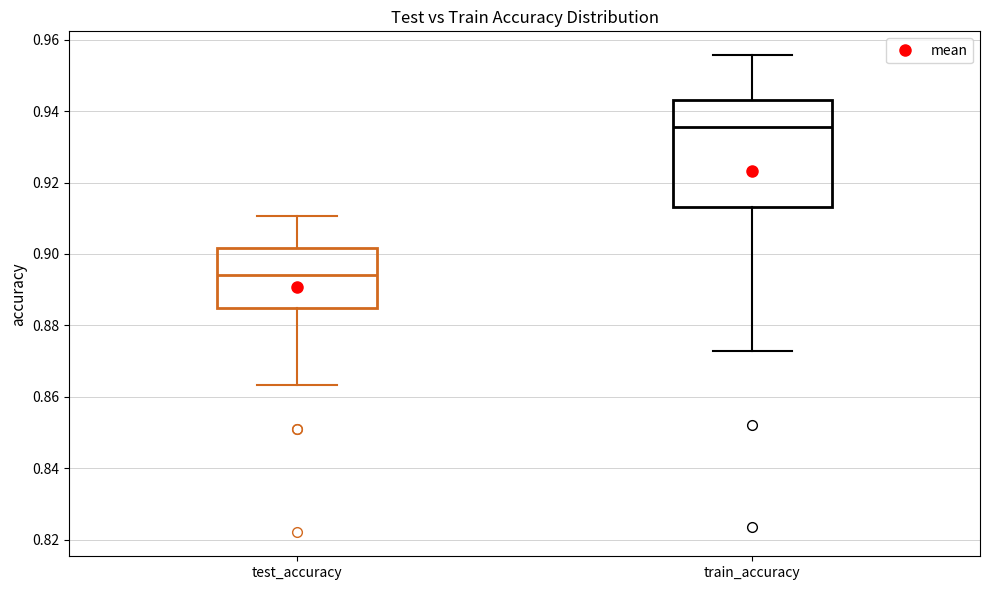

Reading left to right, read every box against the y-axis: the position of its median line, the range the box covers, and the ends of its whiskers. The values are not printed on the chart, so give them approximately, as read against the axis.

test_accuracy: median 0.894, box 0.884 to 0.902, whiskers 0.864 to 0.910
train_accuracy: median 0.936, box 0.914 to 0.944, whiskers 0.872 to 0.956